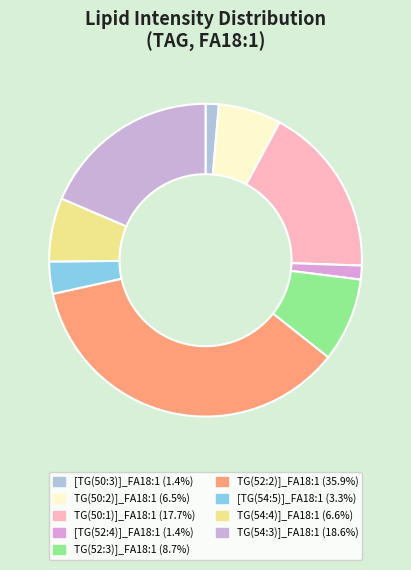

The [TG(50:3)]_FA18:1 slice represents 15% of the pie. True or false?

False